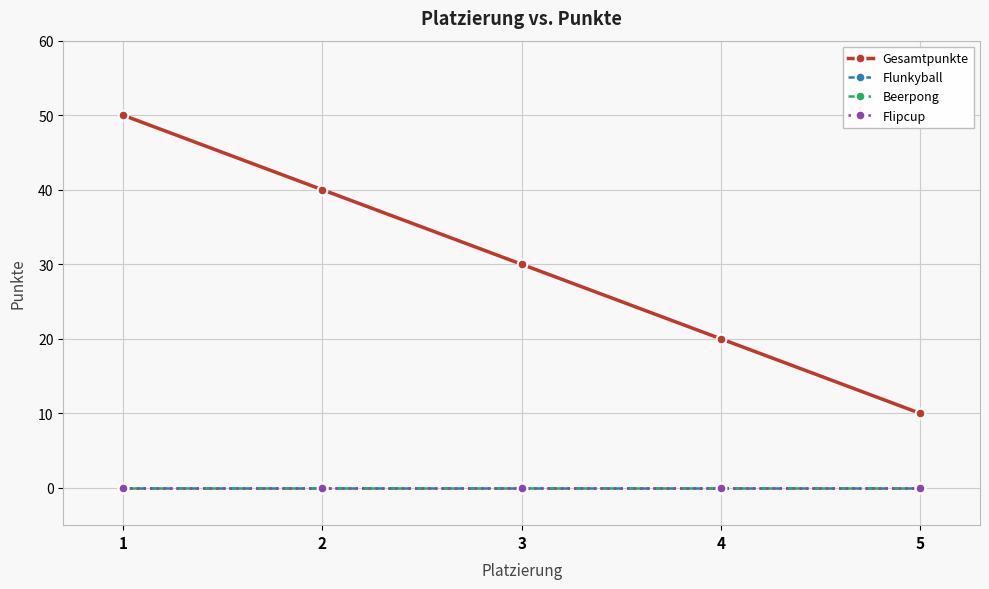

Which series has the largest total across all categories?

Gesamtpunkte